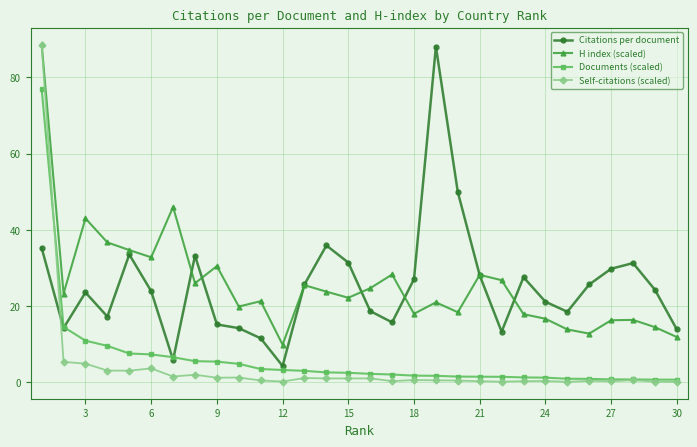

After their last crossing, which series has the higher values: Citations per document or Self-citations (scaled)?

Citations per document